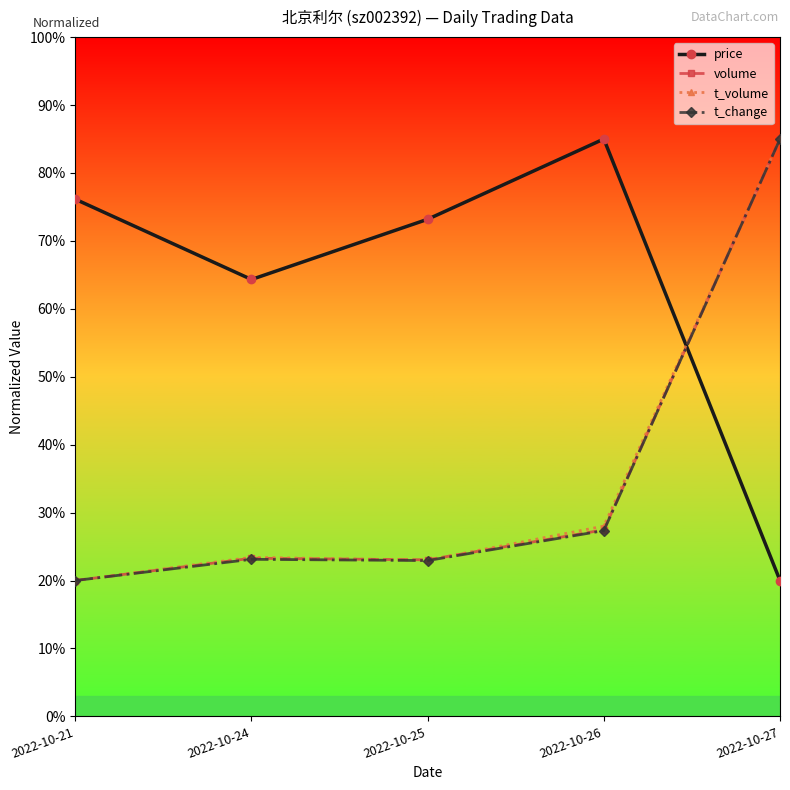

What is the sum of the t_volume values at 2022-10-24 and 2022-10-25?

46.4